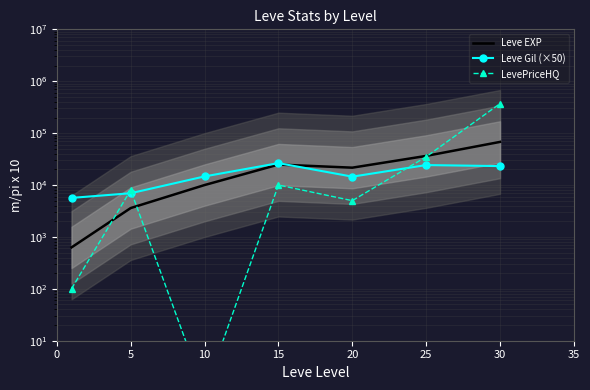

Is it true that LevePriceHQ equals 10001.0 at 15?

True